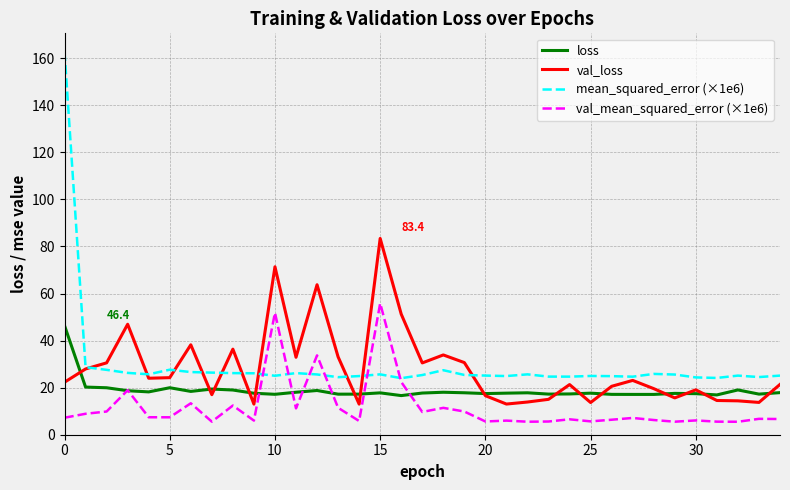

What is the minimum value shown in the chart?

5.5